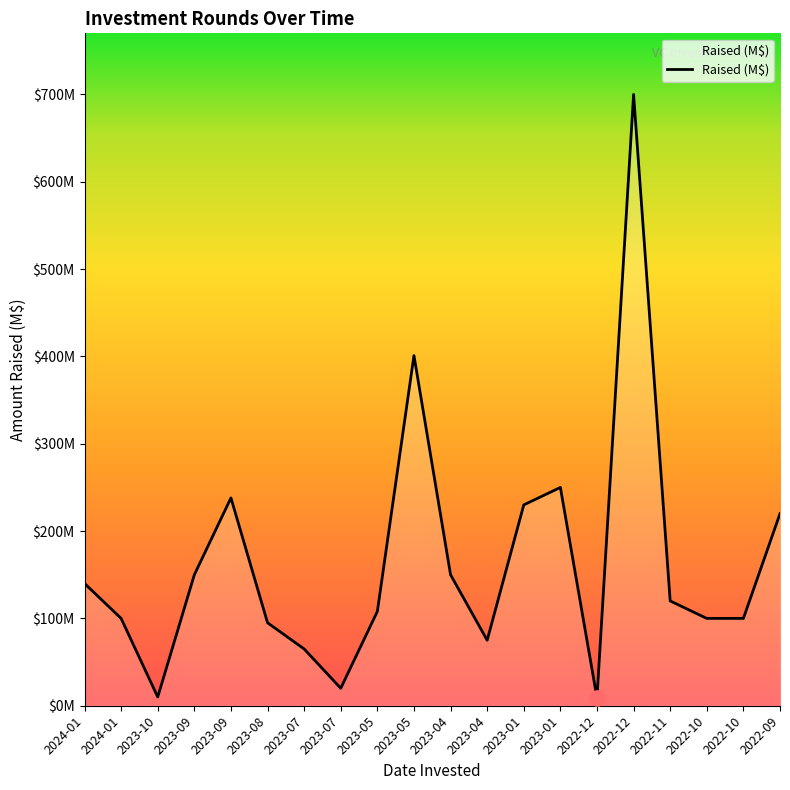

What is the change in value from 2023-09 to 2023-07?

-218